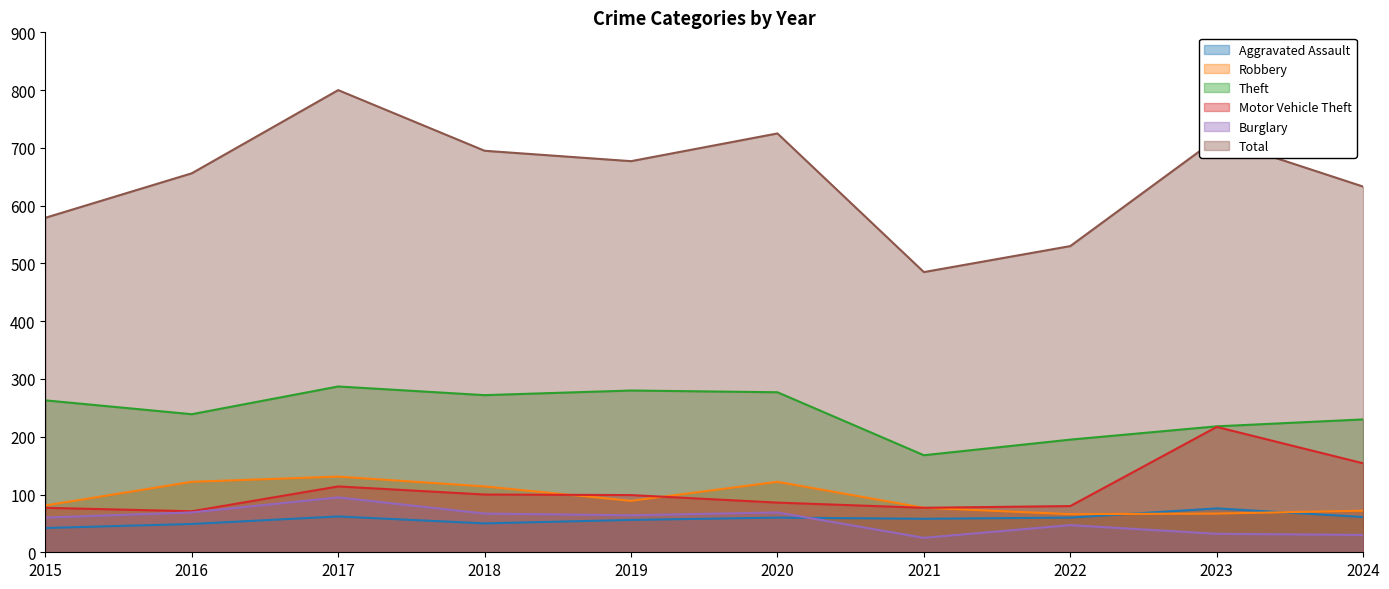

What is the sum of the Total values at 2017 and 2024?

1433